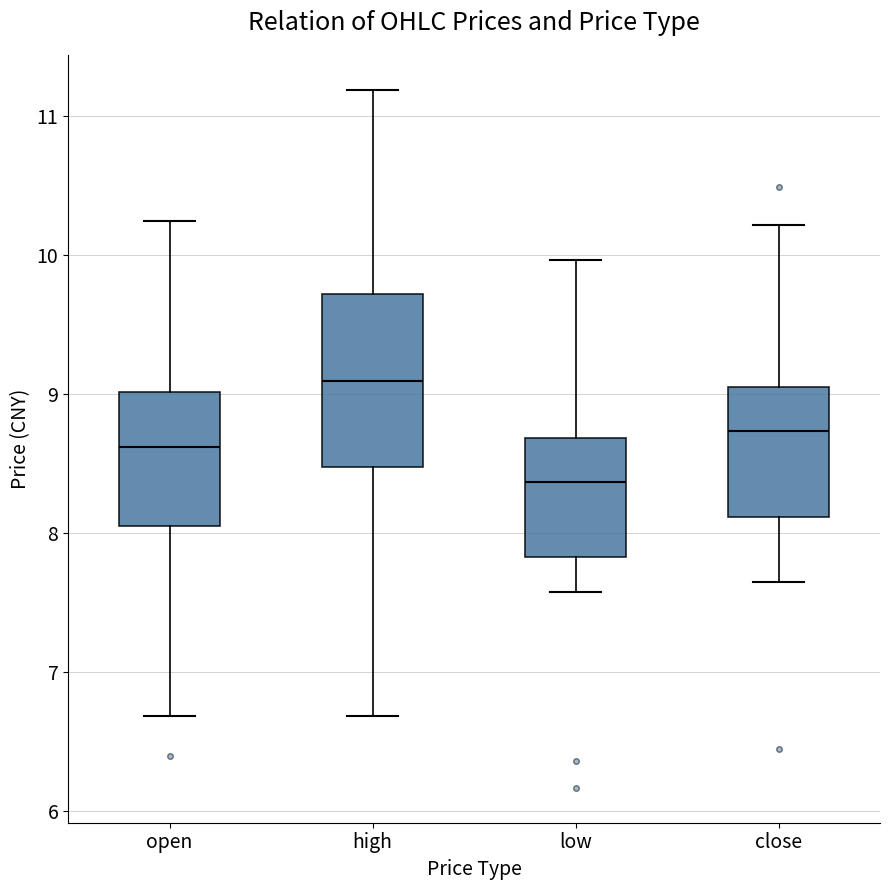

Reading left to right, read every box against the y-axis: the position of its median line, the range the box covers, and the ends of its whiskers. The values are not printed on the chart, so give them approximately, as read against the axis.

open: median 8.6, box 8.1 to 9.0, whiskers 6.7 to 10.3
high: median 9.1, box 8.5 to 9.7, whiskers 6.7 to 11.2
low: median 8.4, box 7.8 to 8.7, whiskers 7.6 to 10.0
close: median 8.7, box 8.1 to 9.1, whiskers 7.7 to 10.2